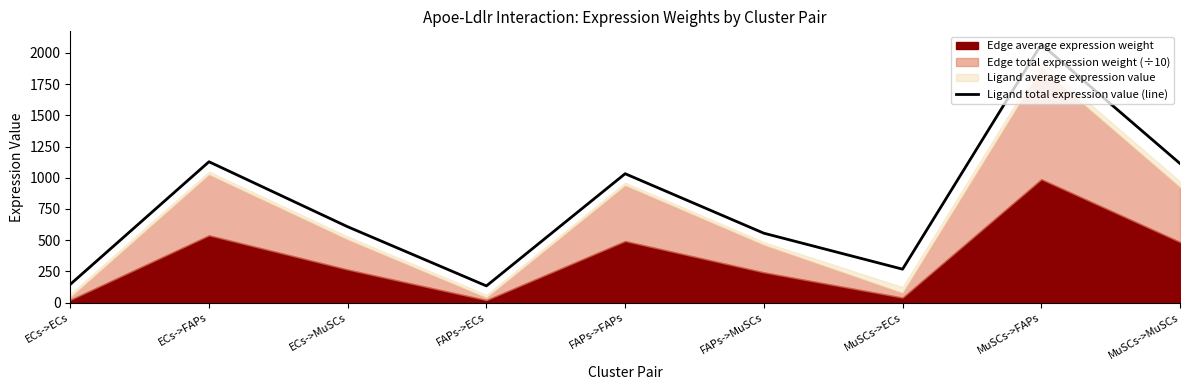

How many points are higher than both their immediate neighbors (excluding endpoints)?

3